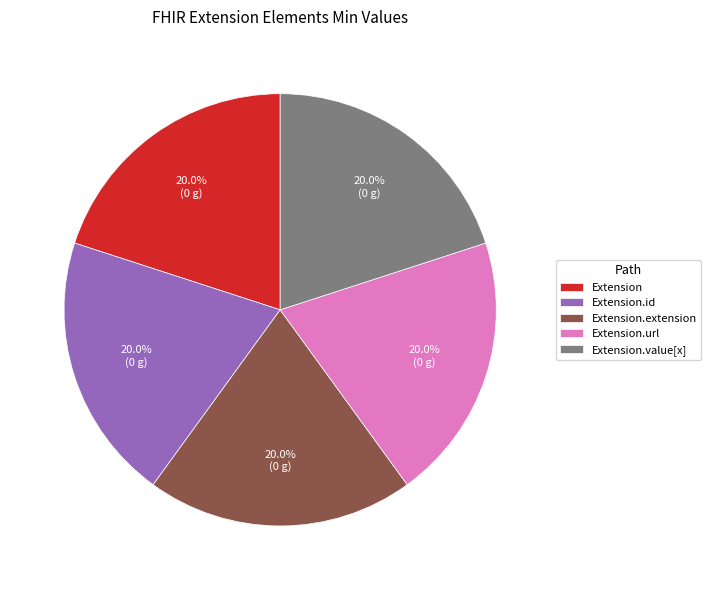

How many segments does this pie chart have?

5